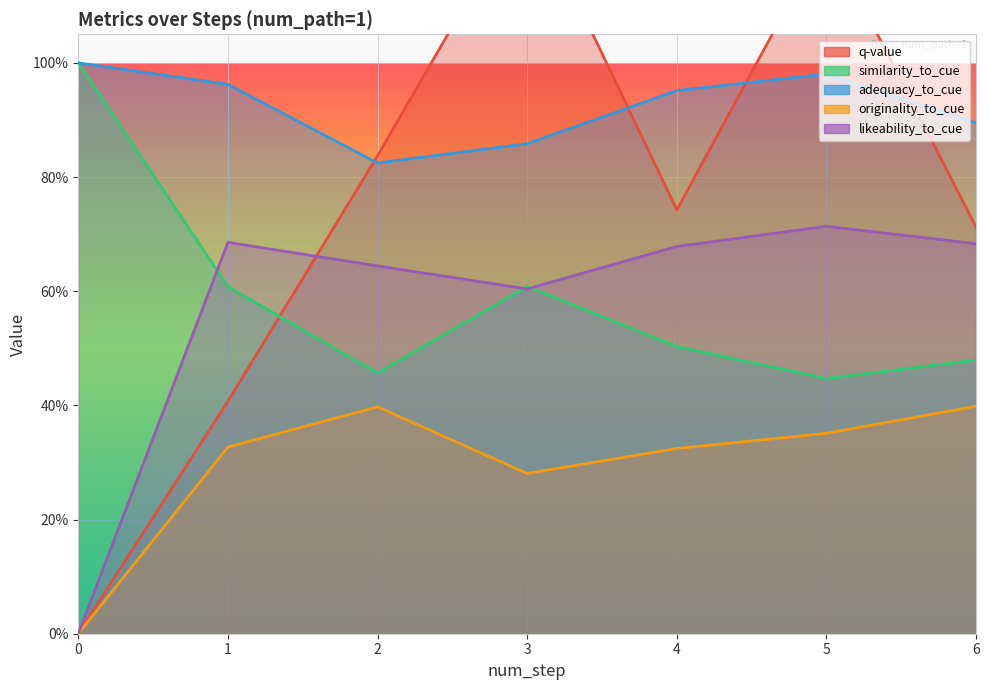

How many interior local peaks does the q-value series have?

2